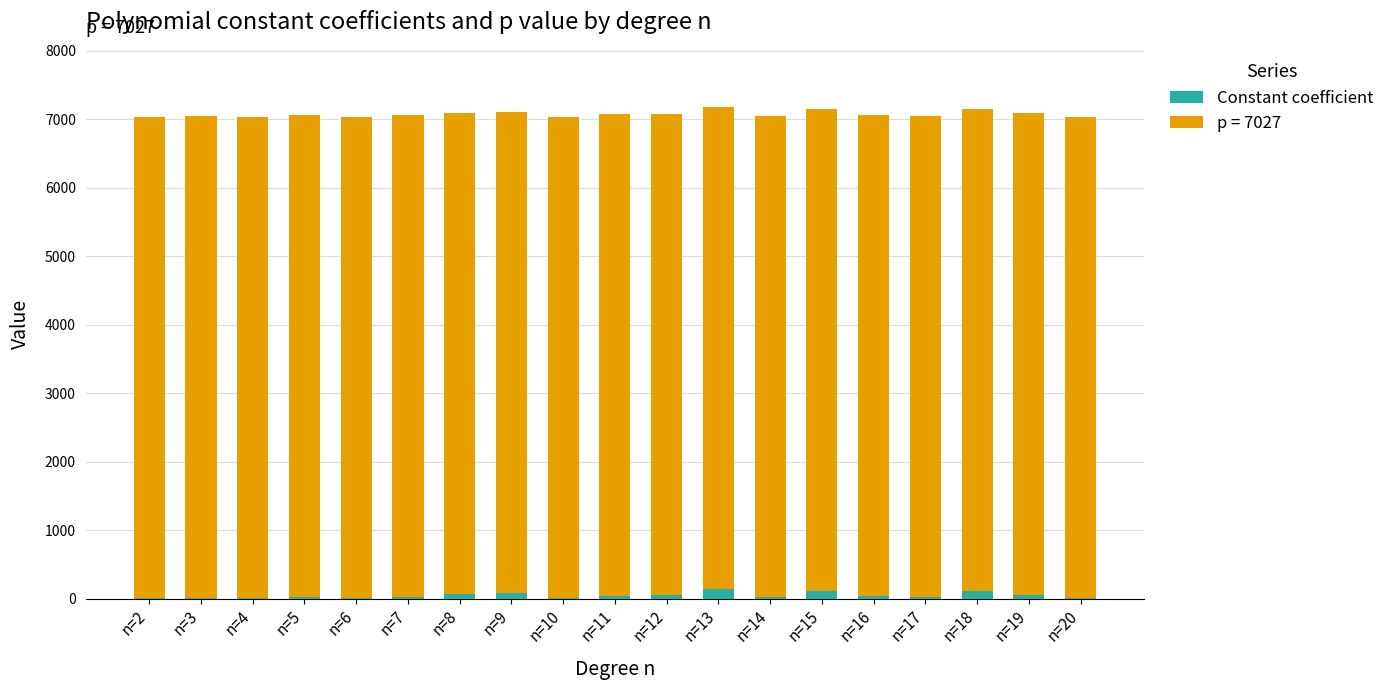

Count the number of categories in the chart.

19